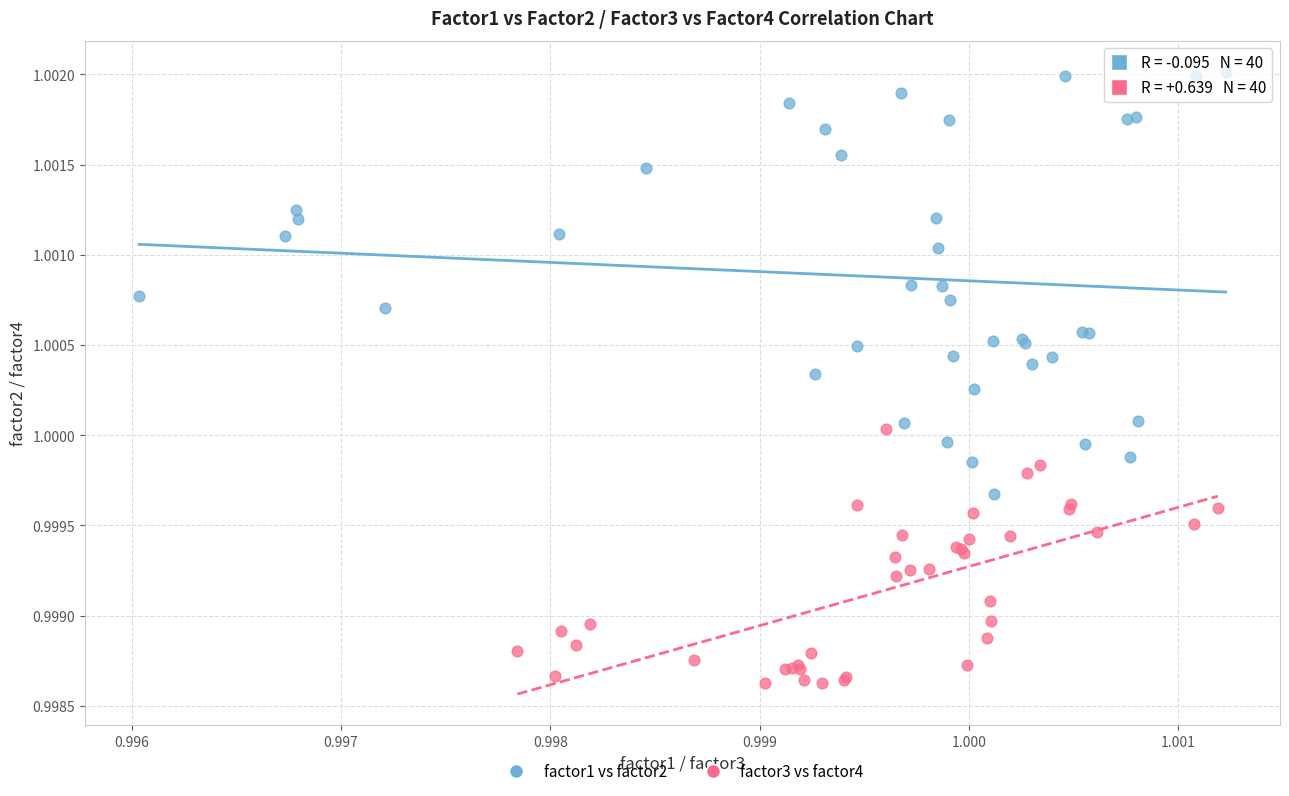

Which series reaches the minimum Y coordinate?

factor3 vs factor4